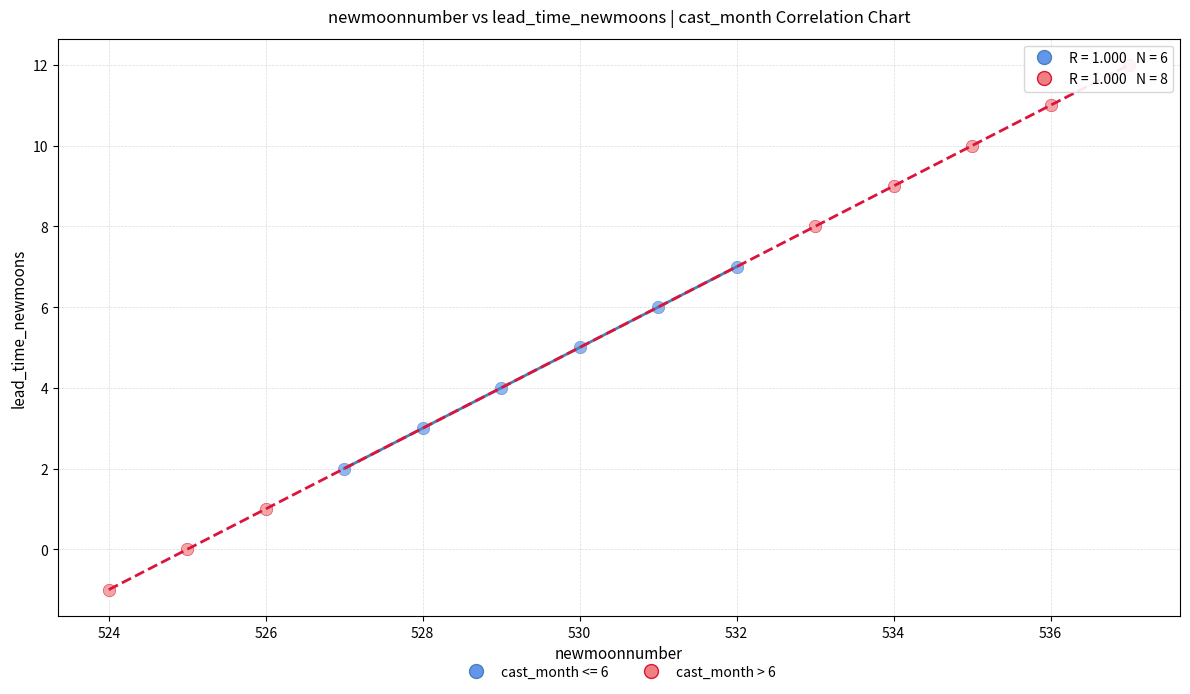

Which series reaches the minimum Y coordinate?

cast_month > 6